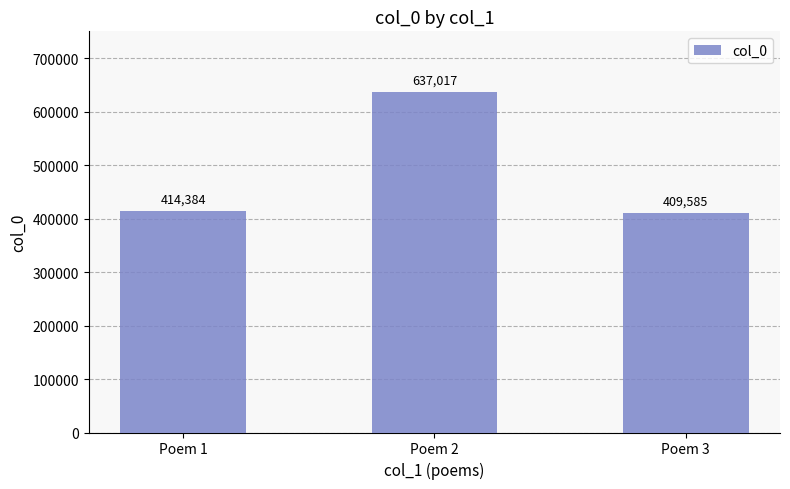

The value at Poem 2 is 637017. True or false?

True